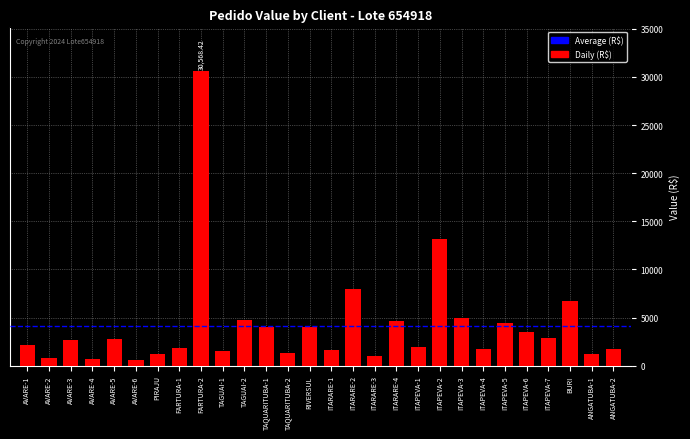

The value at AVARE-4 is 685.2. True or false?

True